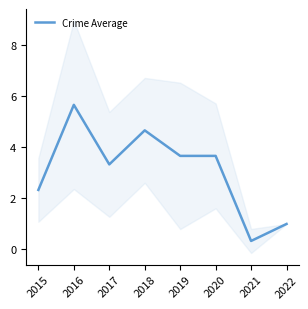

What is the difference between the maximum and minimum values?

5.3